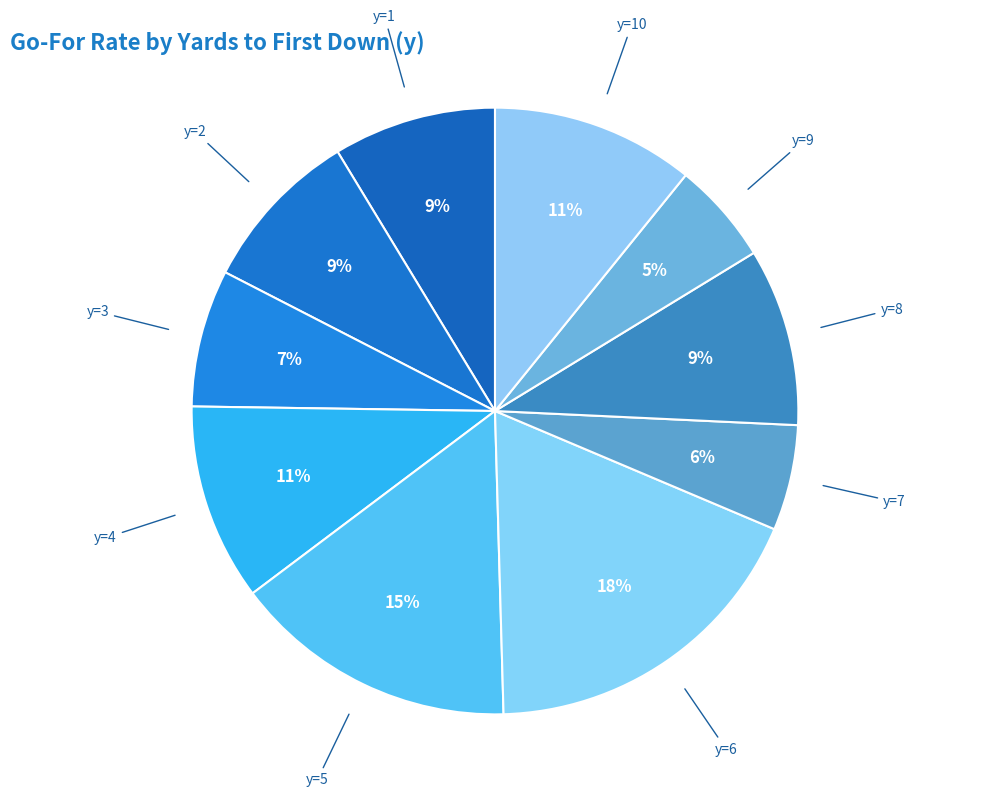

Does y=8 account for over 50% of the chart?

No